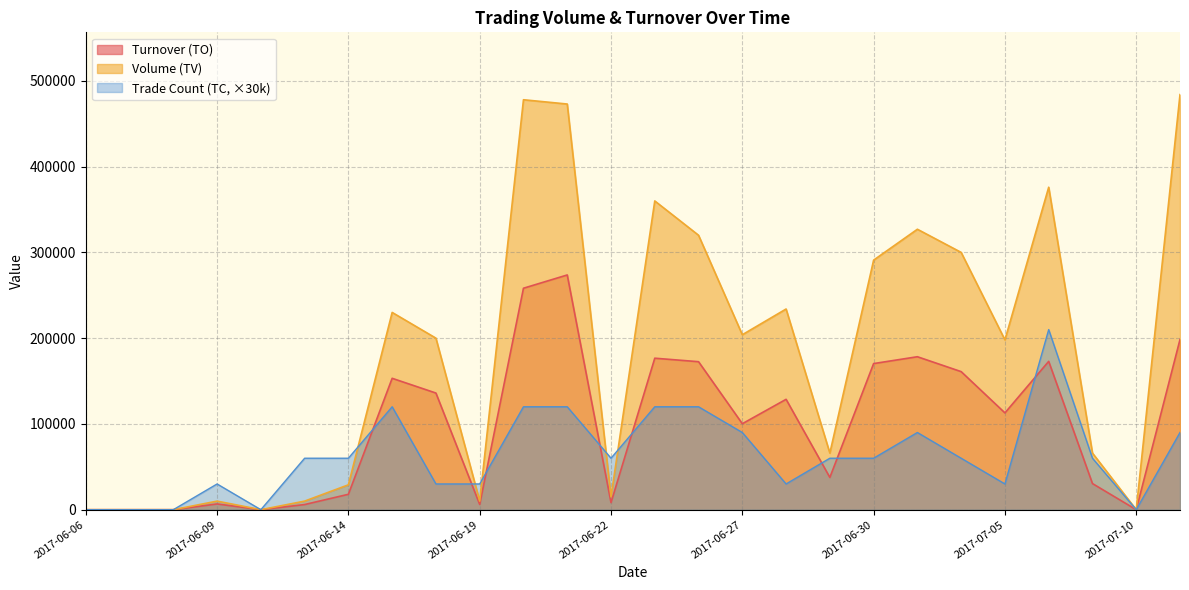

What is the difference between the TO values at 2017-06-09 and 2017-07-10?

6700